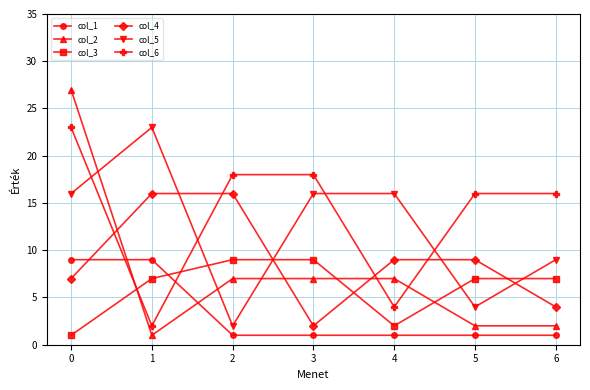

The value of col_2 at 4 is 11. True or false?

False